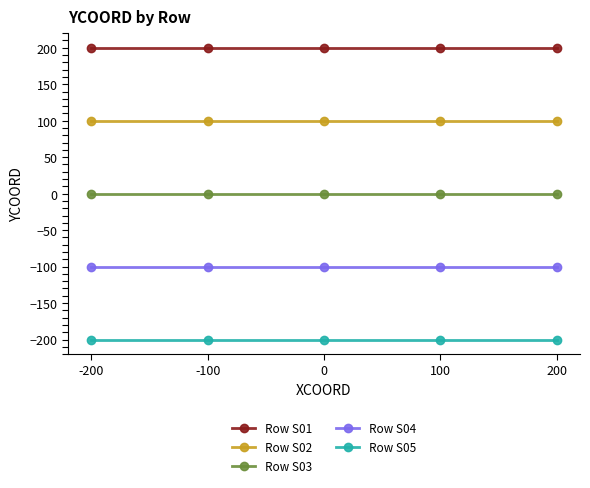

True or false: Row S02 and Row S01 intersect in this chart.

False